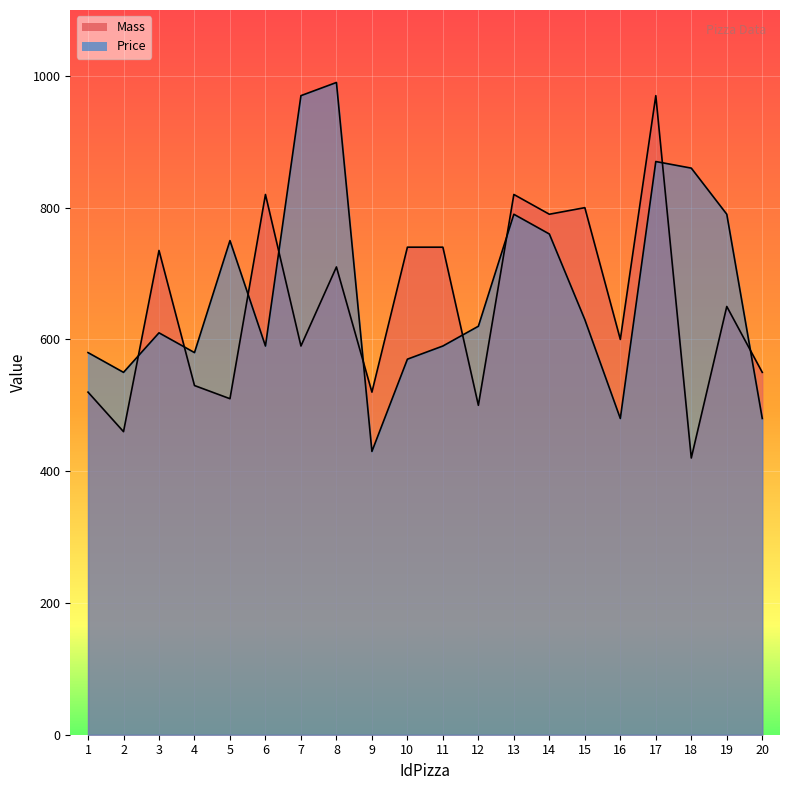

At which category does Mass reach its first local valley?

2